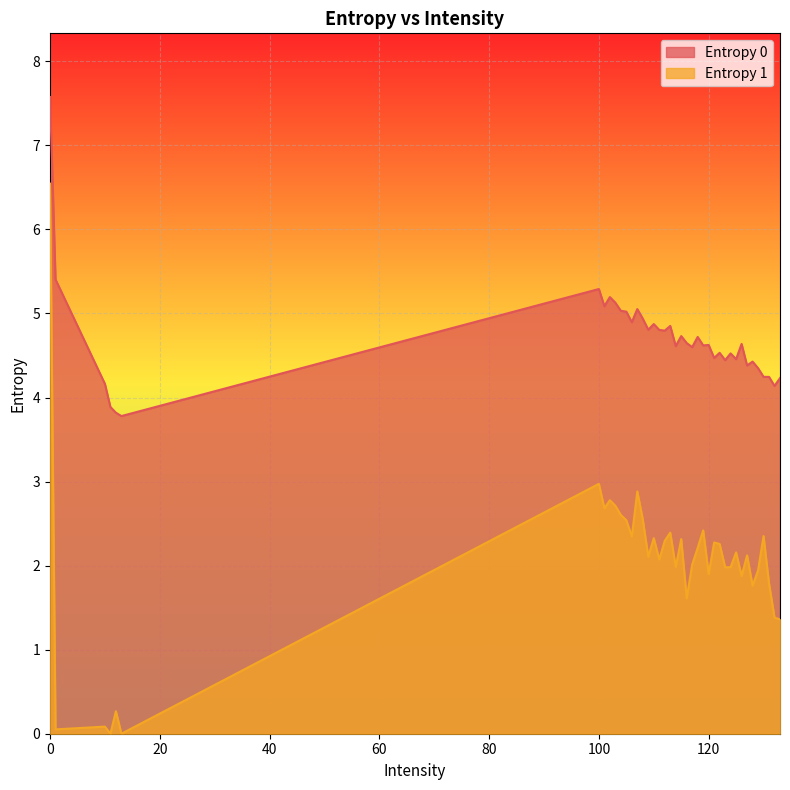

True or false: Entropy 0 and Entropy 1 cross at least once.

False